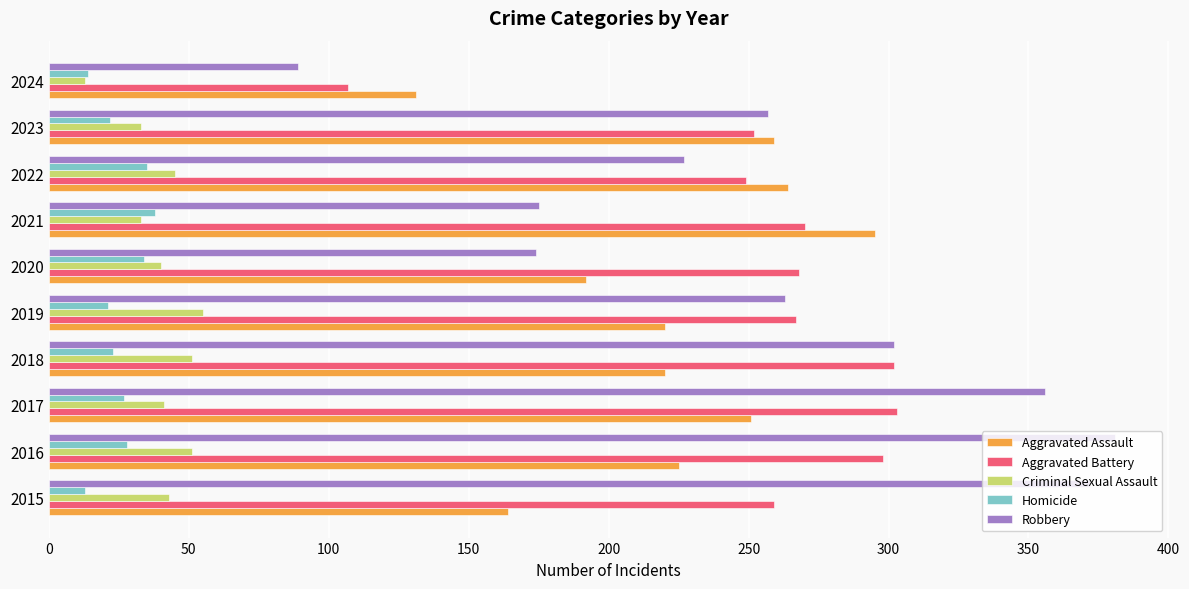

Which series has the largest range (max minus min)?

Robbery